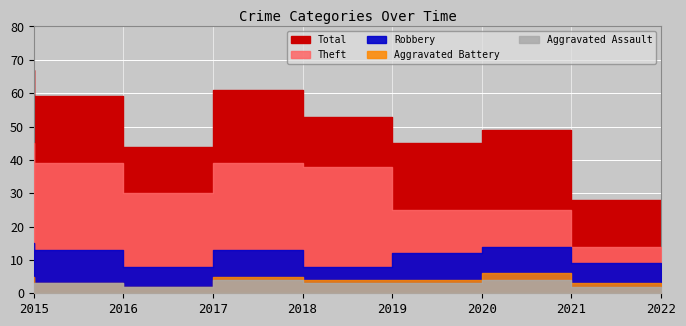

Which series changed the most between 2016 and 2021?

Theft